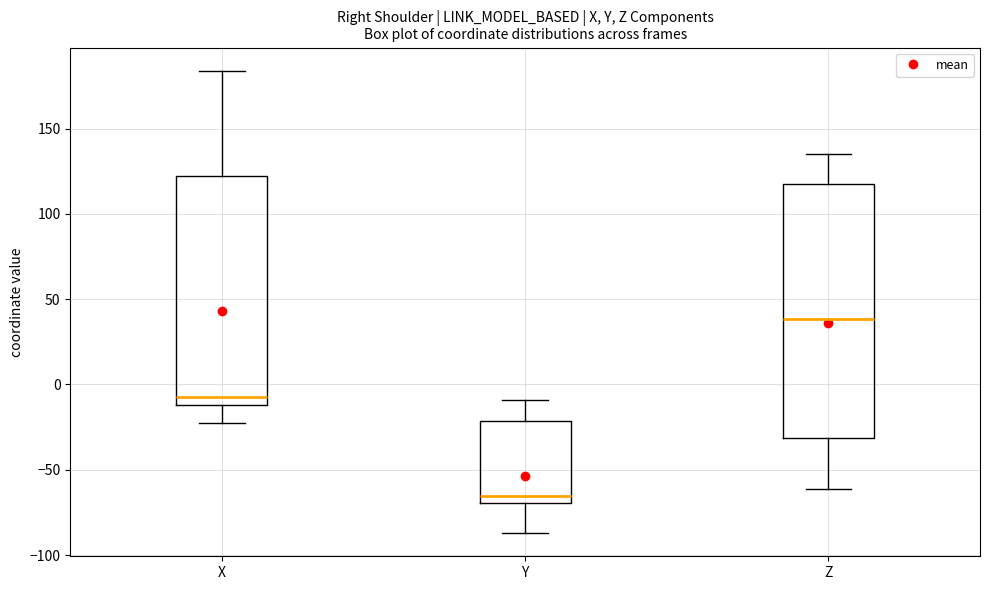

Reading left to right, transcribe this box plot: for each box, give where its median line is, the range the box spans, and where its two whiskers end, as read against the y-axis. The values are not printed on the chart, so give them approximately, as read against the axis.

X: median -5, box -10 to 120, whiskers -20 to 185
Y: median -65, box -70 to -20, whiskers -85 to -10
Z: median 40, box -30 to 120, whiskers -60 to 135